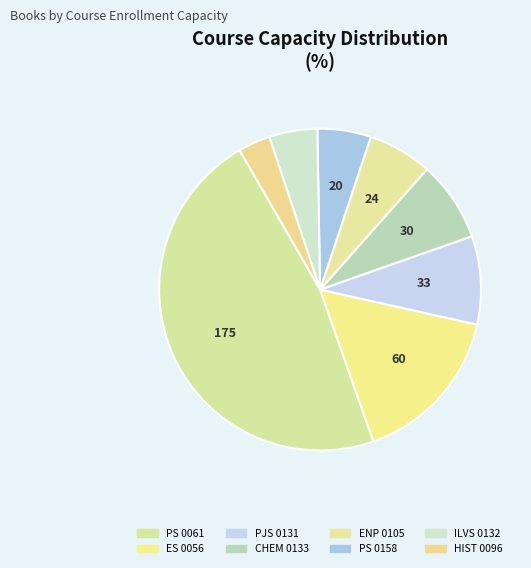

True or false: PS 0061 accounts for 47% of the total.

True